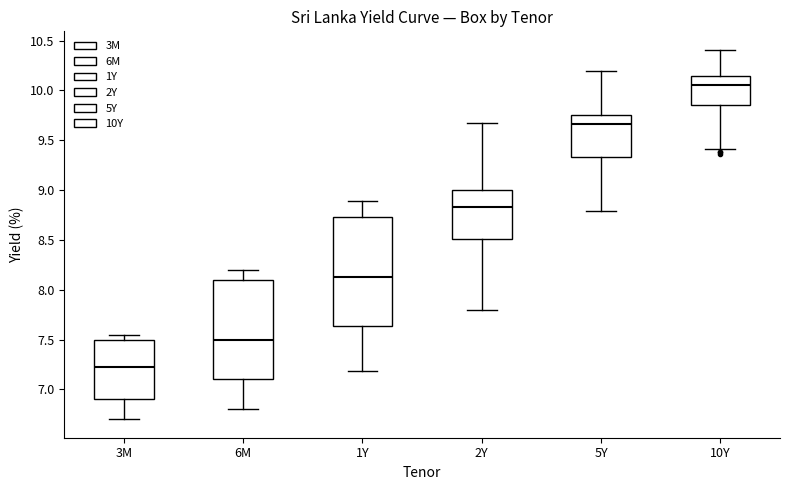

Which box has the lowest median line?

3M